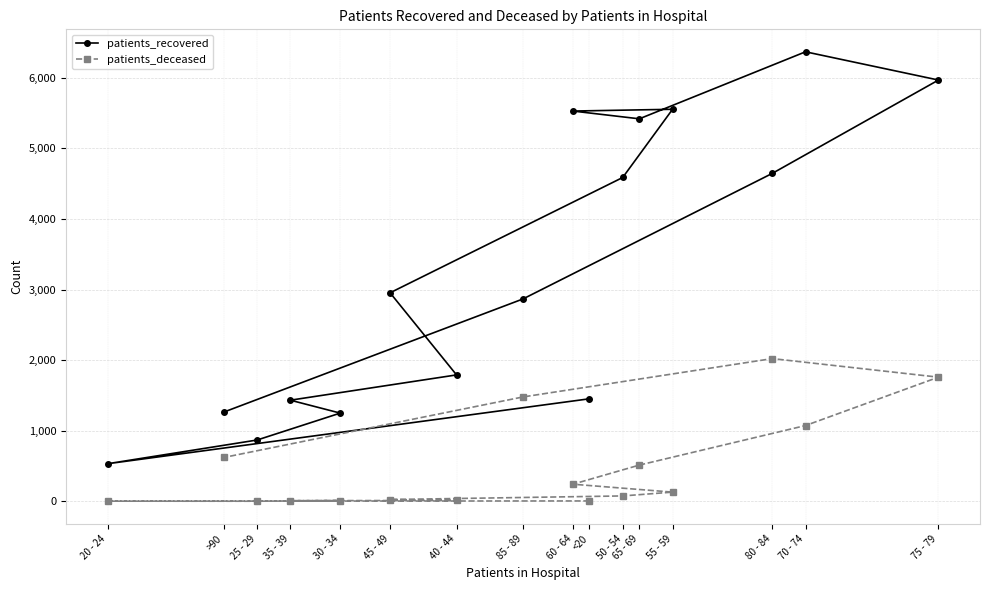

True or false: patients_recovered and patients_deceased intersect in this chart.

False